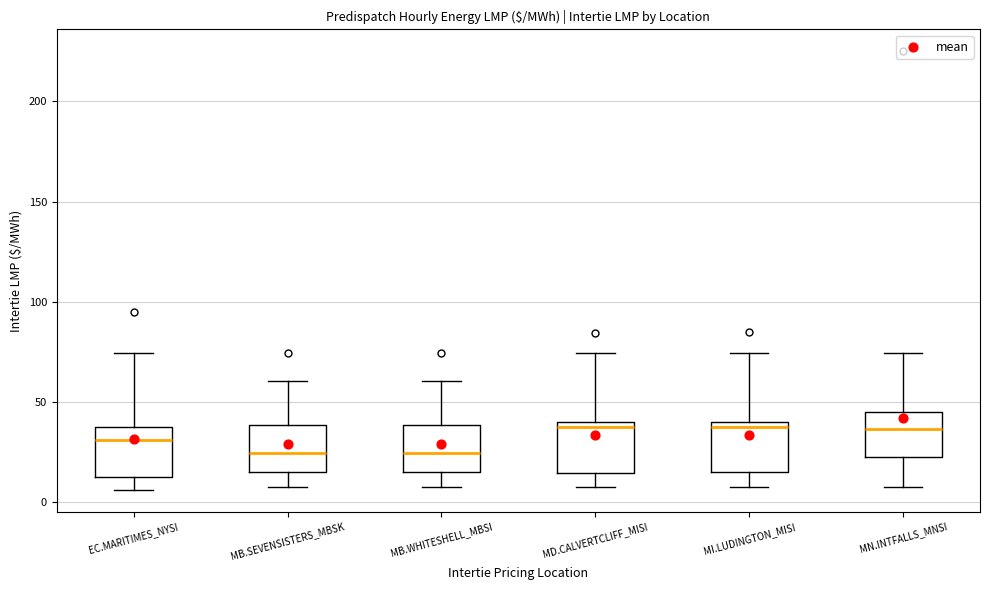

Where does the median line of the box for MI.LUDINGTON_MISI sit on the y-axis? The values are not printed on the chart, so give them approximately, as read against the axis.

35